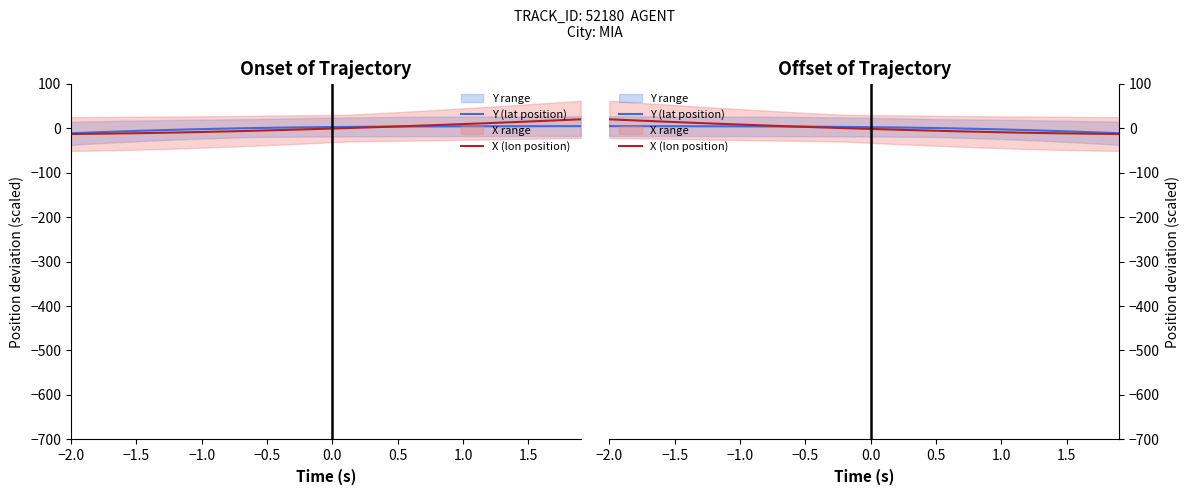

Is it true that X (lon position) equals 28.3 at −0.5?

False